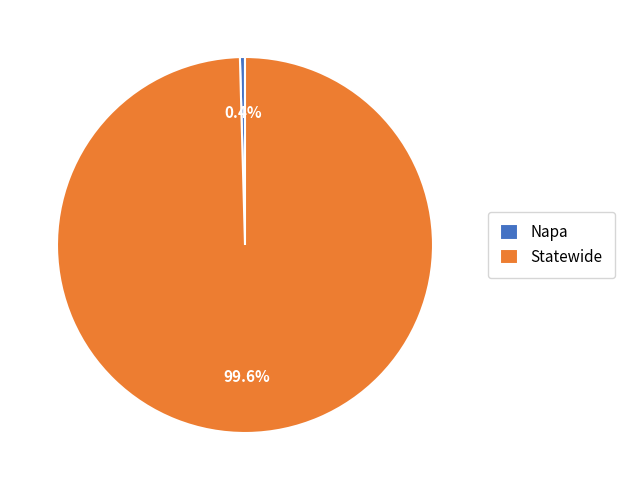

To the nearest percent, what portion does Statewide represent?

100%